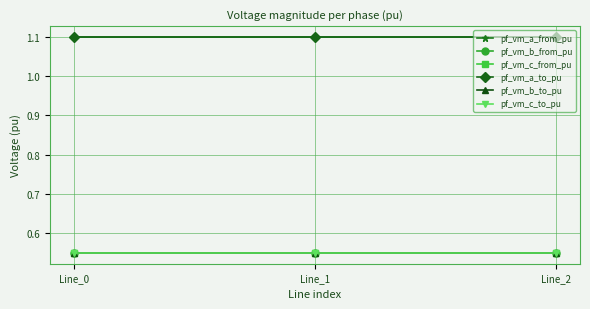

At which label does pf_vm_c_from_pu reach its minimum?

Line_0